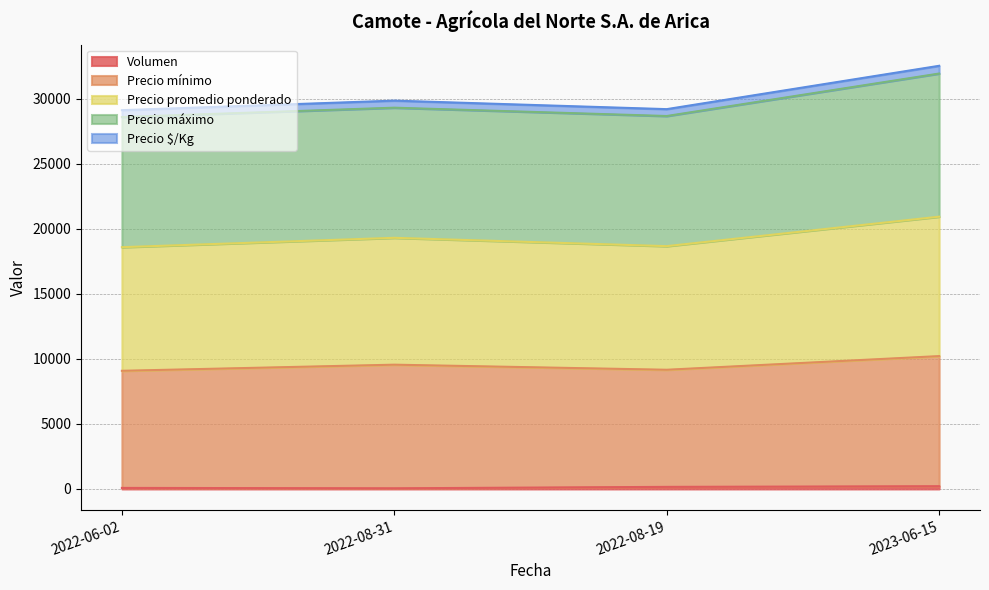

Count the number of categories in the chart.

4